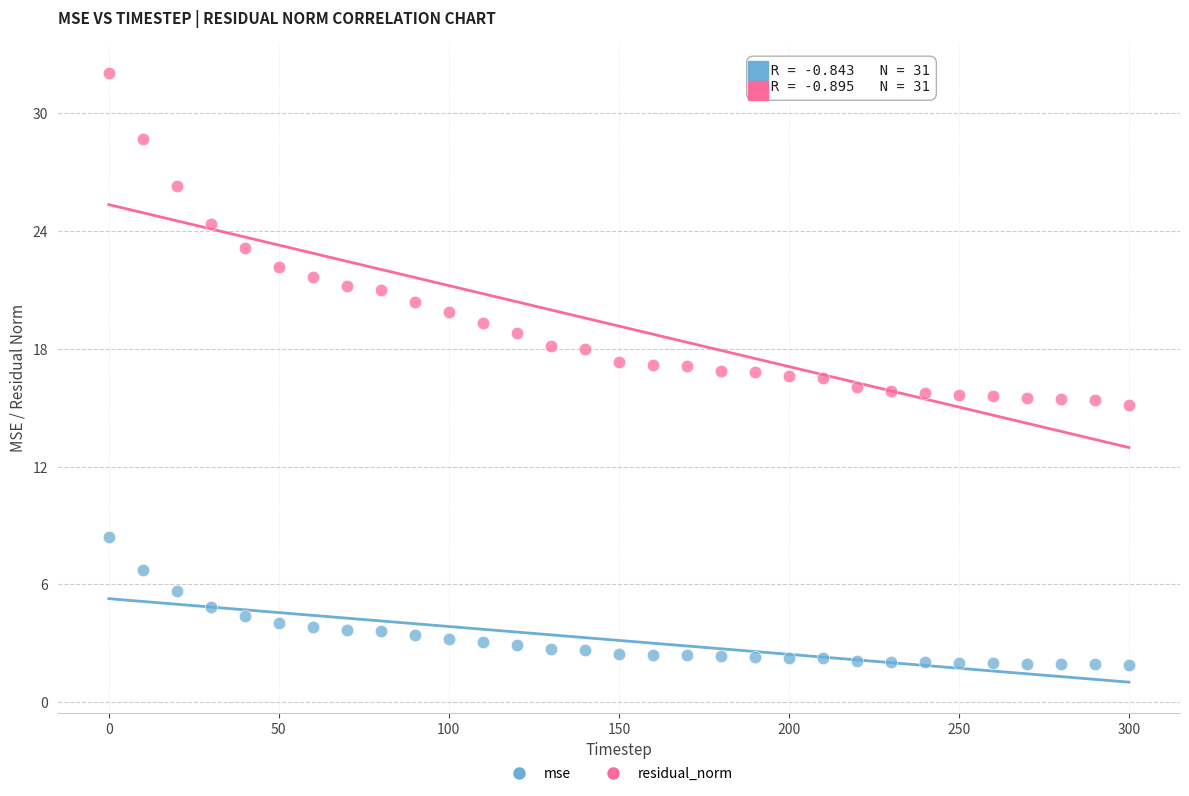

Across all data points, what is the range of X values (max minus min)?

300.0